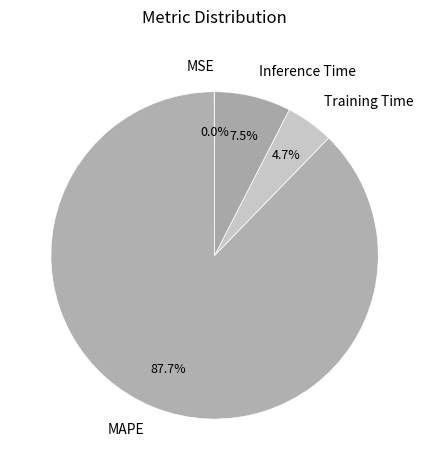

What portion of the pie excludes Inference Time?

92.5%